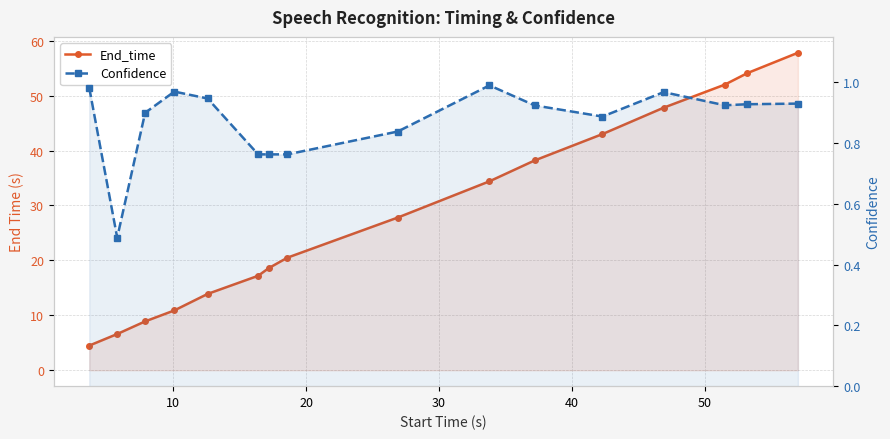

Which series has the largest range (max minus min)?

End_time